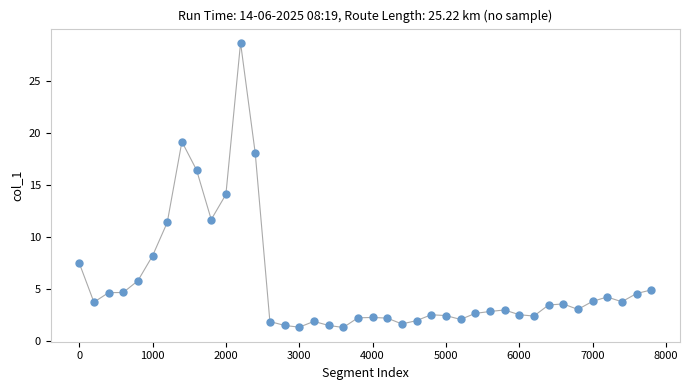

What is the range of X values (max minus min)?

7800.0